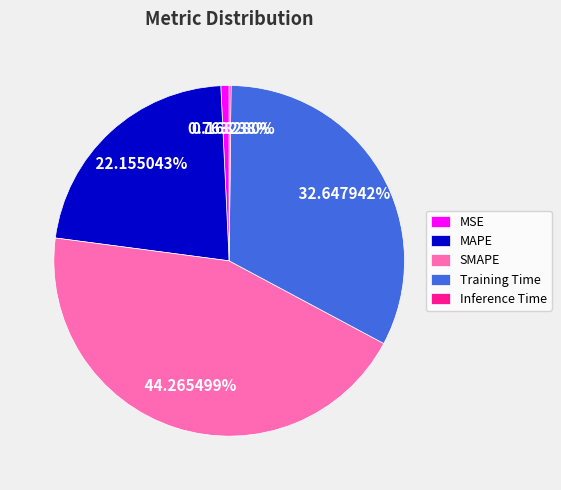

Which category has the biggest portion of the pie?

SMAPE